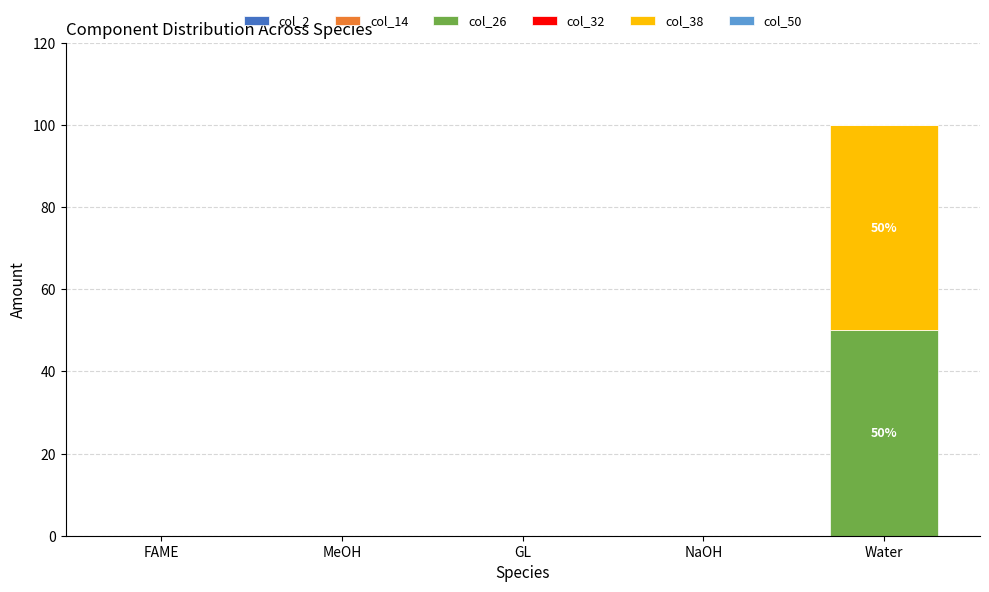

What is the sum of all col_26 values?

50